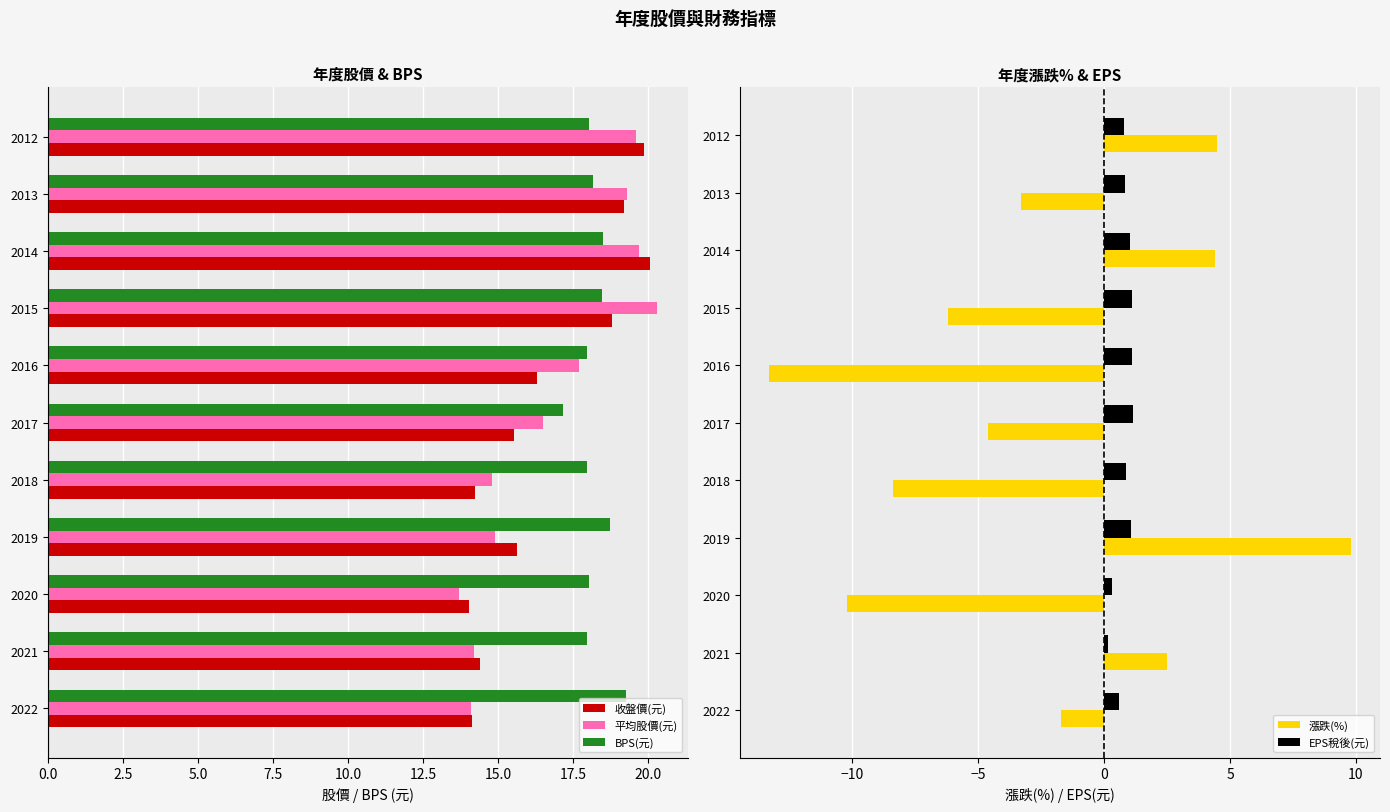

Reading left to right, list all the values displayed in this chart.

收盤價(元): 14.2	14.4	14.1	15.7	14.2	15.6	16.3	18.8	20.1	19.2	19.9
平均股價(元): 14.1	14.2	13.7	14.9	14.8	16.5	17.7	20.3	19.7	19.3	19.6
BPS(元): 19.2	18.0	18.1	18.7	18.0	17.2	18.0	18.5	18.5	18.1	18.0
漲跌(%): -1.7	2.5	-10.2	9.8	-8.4	-4.6	-13.3	-6.2	4.4	-3.3	4.5
EPS稅後(元): 0.6	0.2	0.3	1.1	0.9	1.1	1.1	1.1	1.0	0.8	0.8